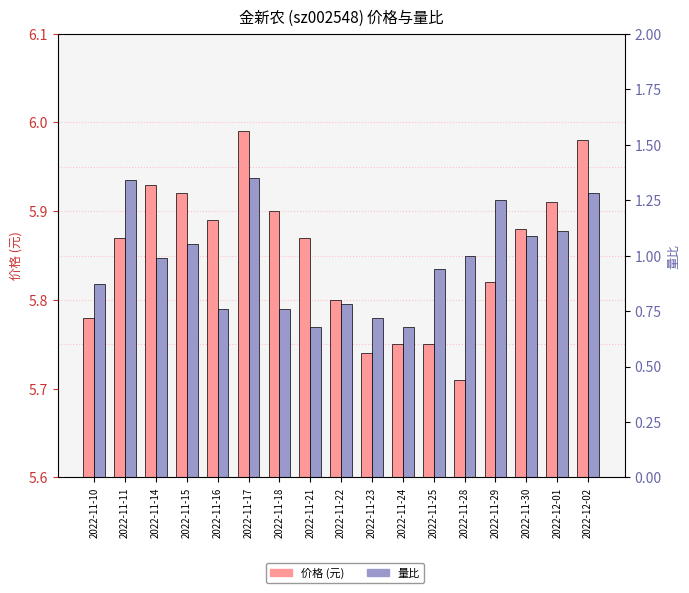

How many groups of bars are there?

17